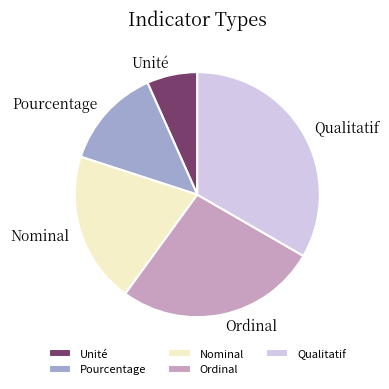

Is Qualitatif the majority of the pie?

No